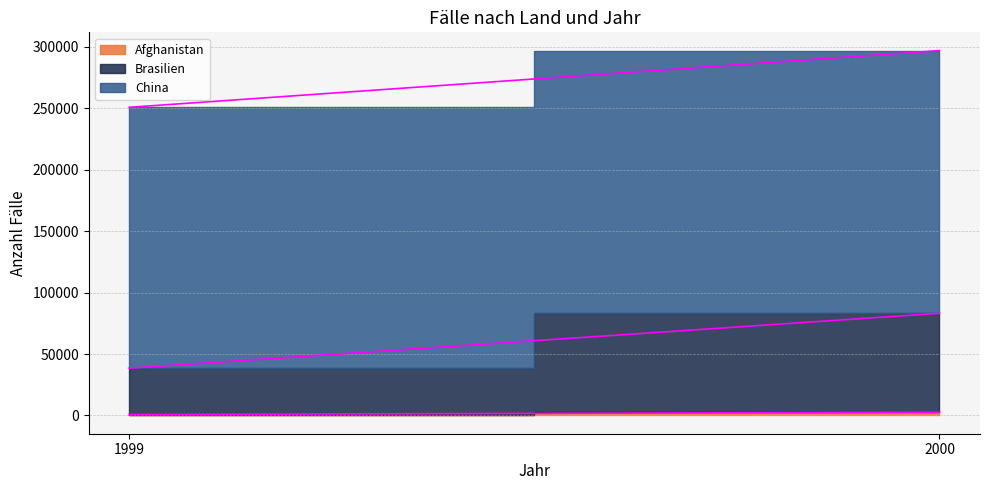

Is it true that Afghanistan equals 4316 at 2000?

False